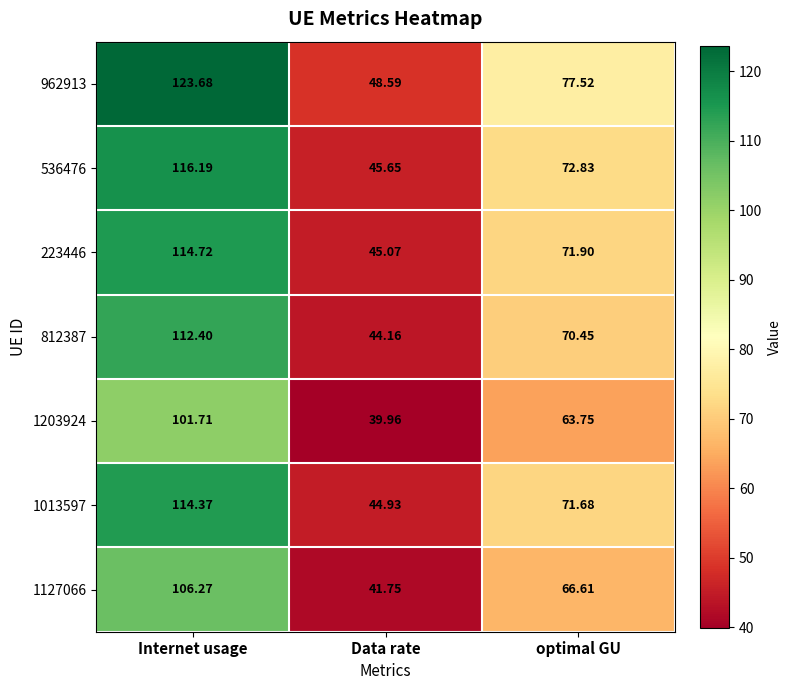

At how many categories does at least one series exceed 101?

1